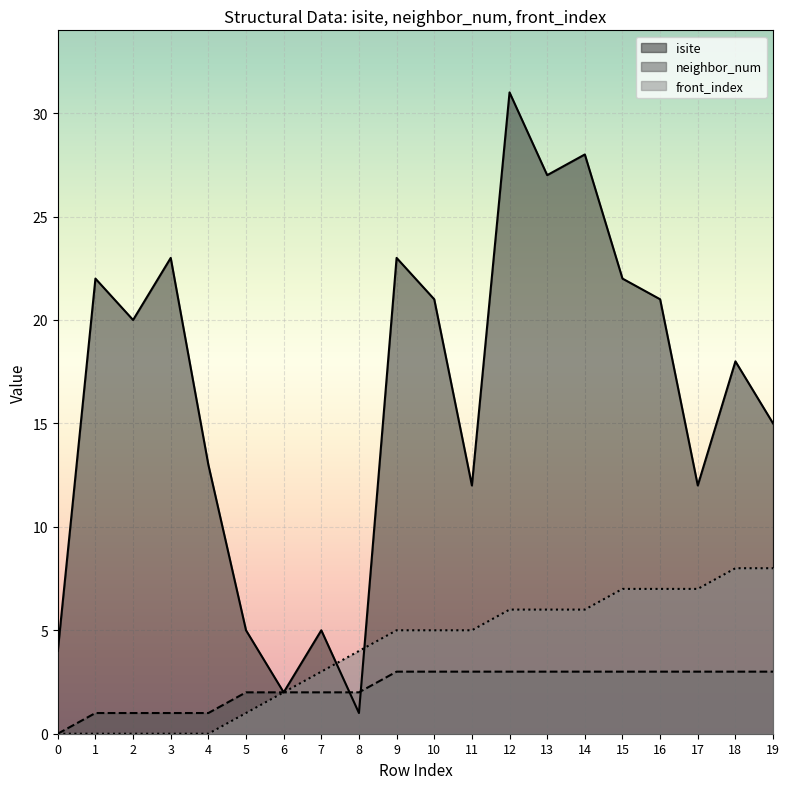

What is the difference between the highest and lowest values at 3?

23